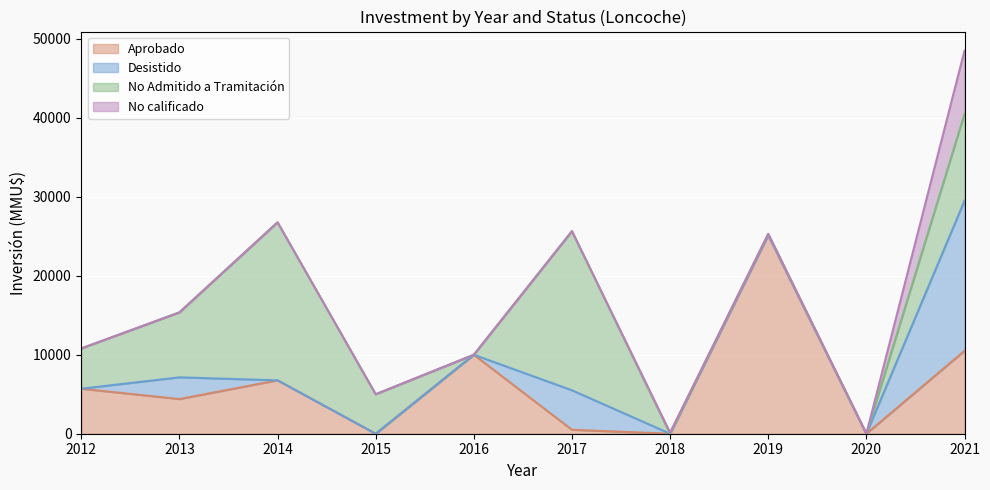

Reading right to left, extract all data points from this chart.

Aprobado: 9=10500	8=0	7=25150	6=0	5=500	4=10000	3=0	2=6760	1=4390	0=5700
Desistido: 9=19000	8=0	7=0	6=0	5=5000	4=0	3=0	2=0	1=2750	0=0
No Admitido a Tramitación: 9=11000	8=0	7=150	6=0	5=20150	4=0	3=5000	2=20010	1=8225	0=5100
No calificado: 9=8000	8=0	7=0	6=150	5=0	4=0	3=0	2=0	1=0	0=0